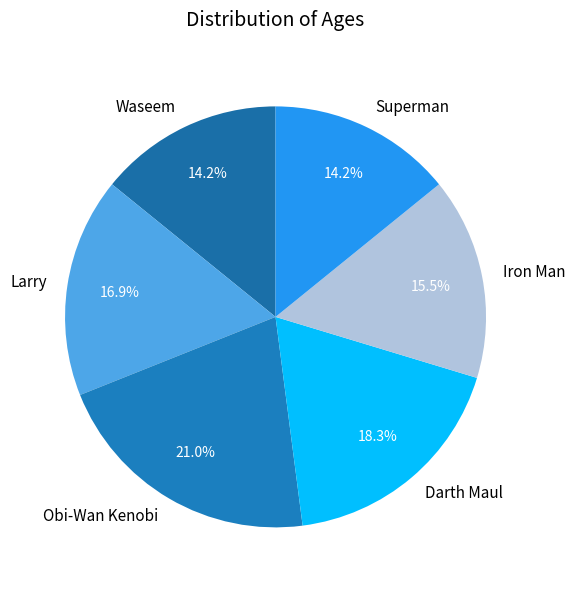

Is there any slice that represents more than half of the pie?

No